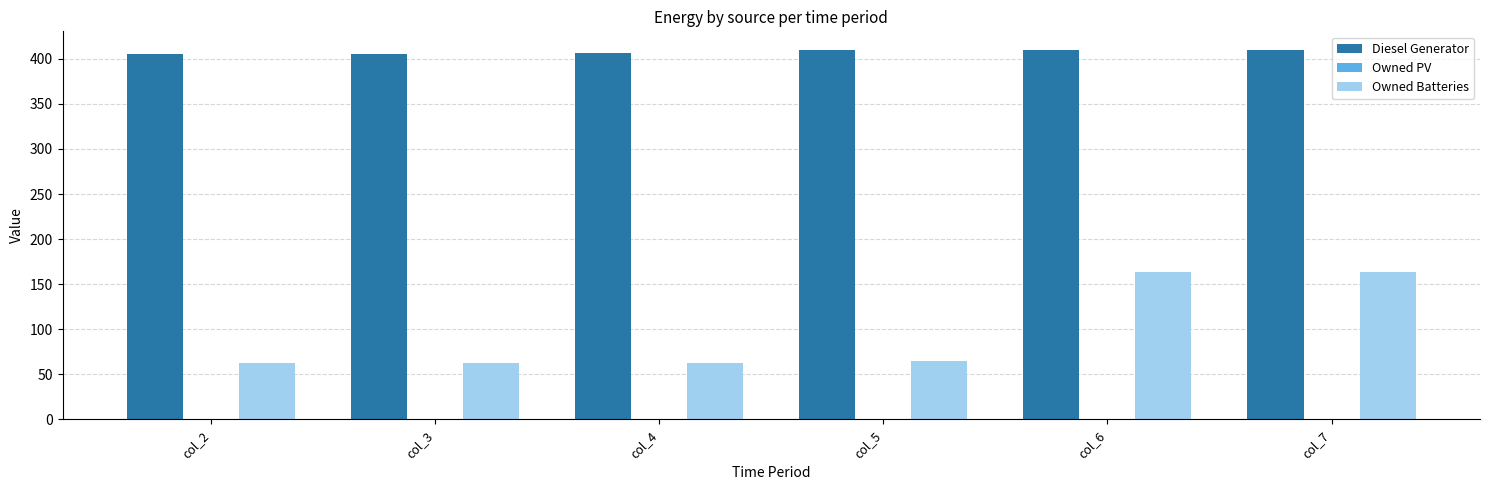

The value of Diesel Generator at col_6 is 410.0. True or false?

True